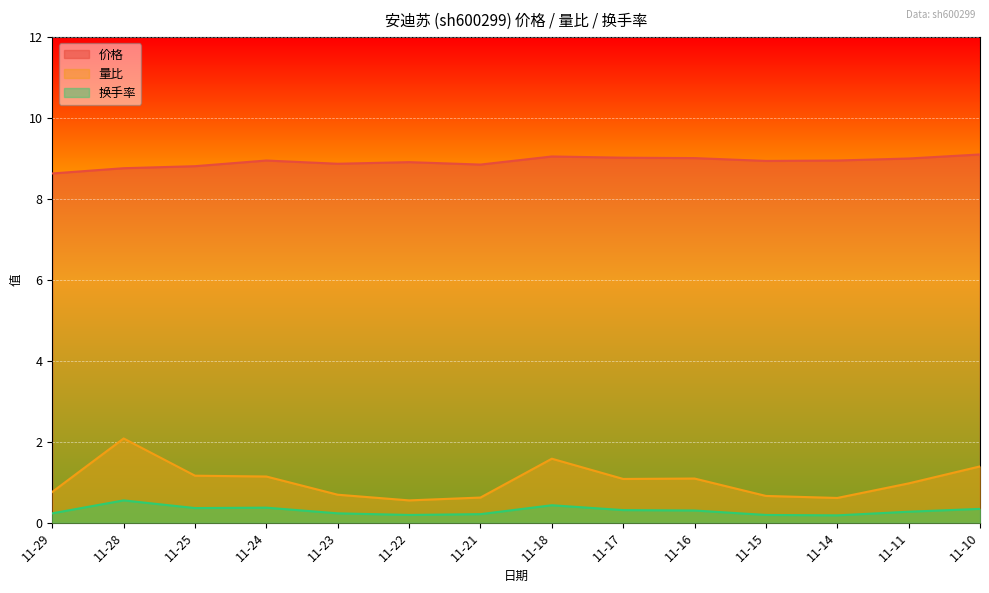

Rank the series at 11-24 from highest to lowest value.

价格, 量比, 换手率